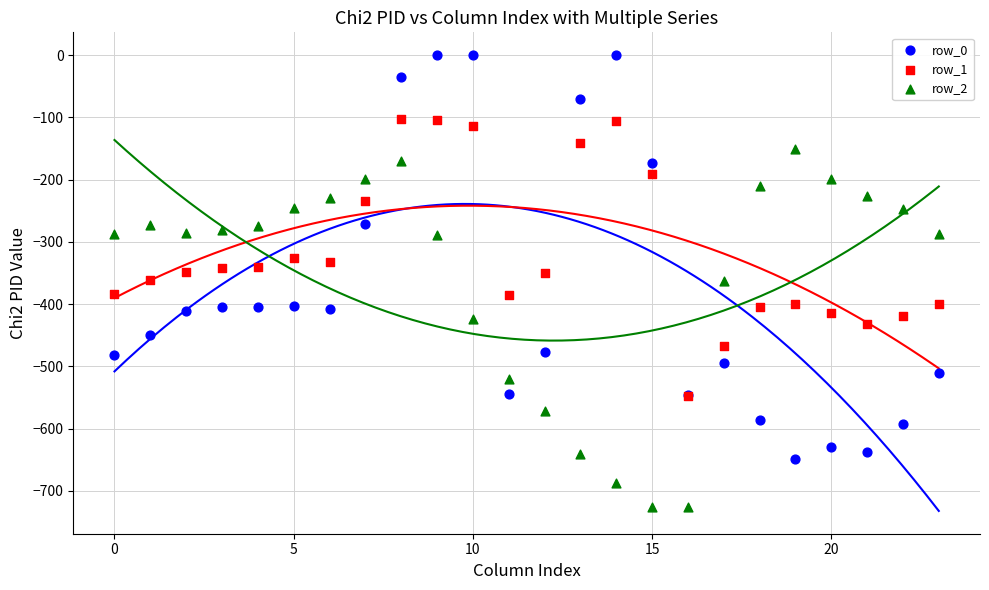

Which series contains the lowest Y value?

row_2